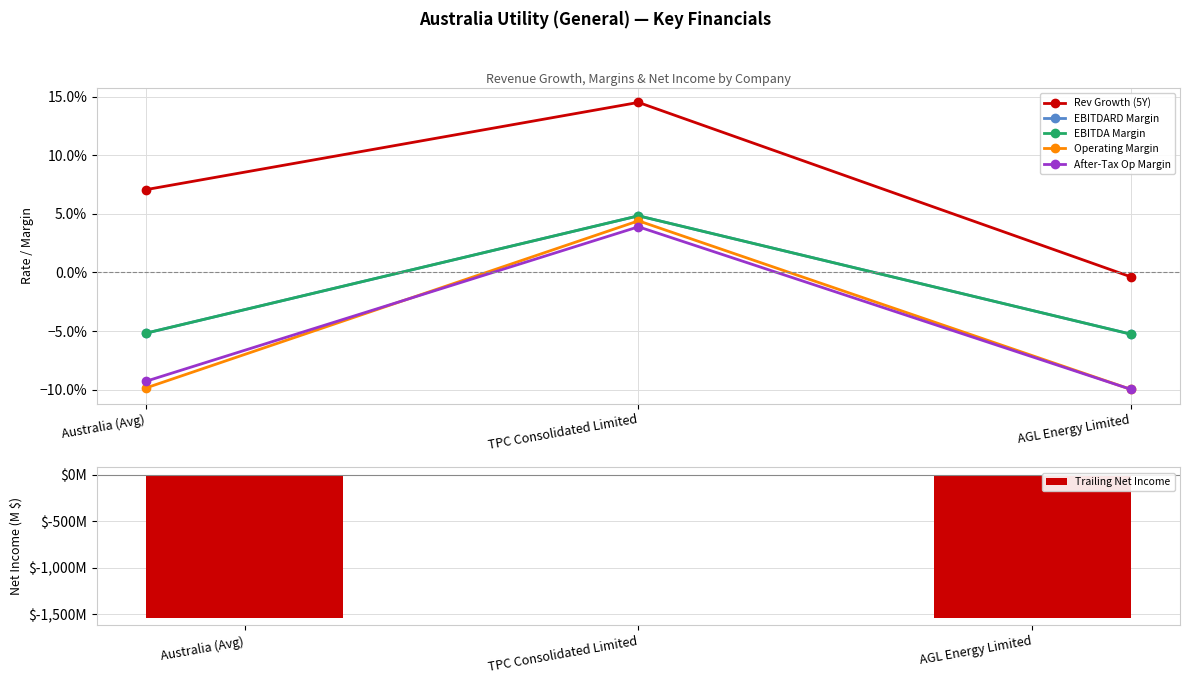

What is the difference between the maximum and minimum values in the After-Tax Op Margin series?

0.1